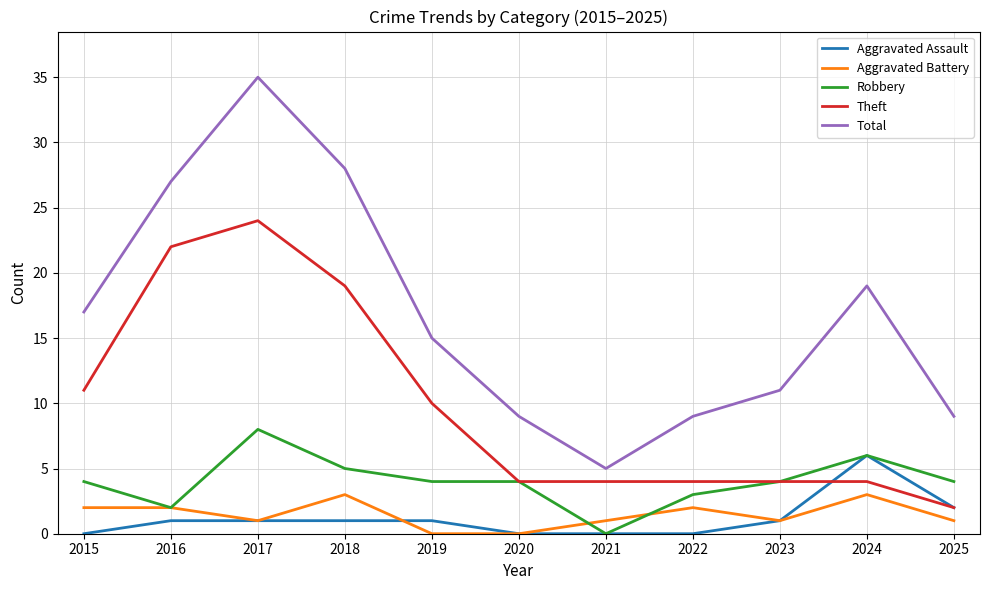

At 2022, list the series in order from smallest to largest.

Aggravated Assault, Aggravated Battery, Robbery, Theft, Total